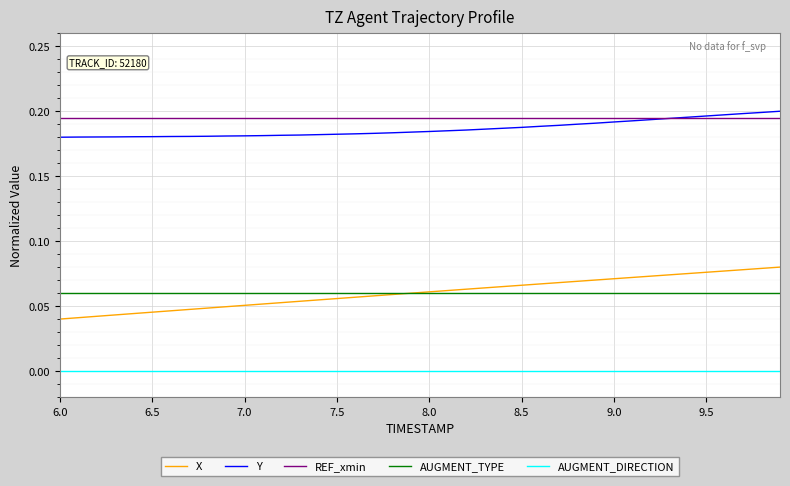

Which series has the widest spread of values?

X